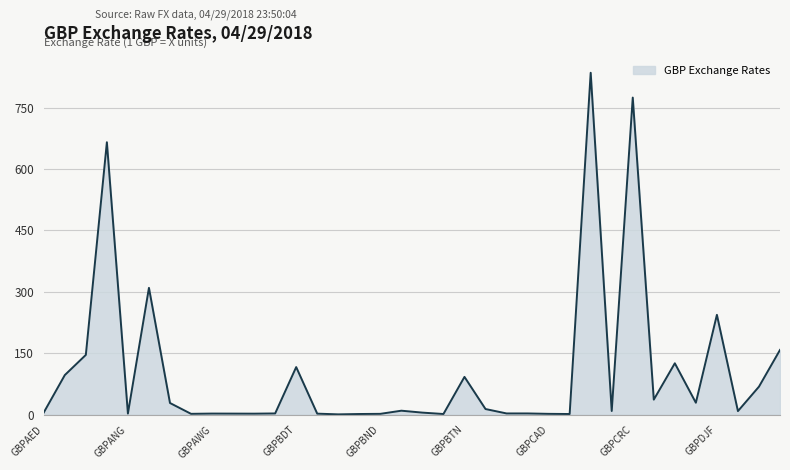

What is the difference between the maximum and minimum values?

834.4